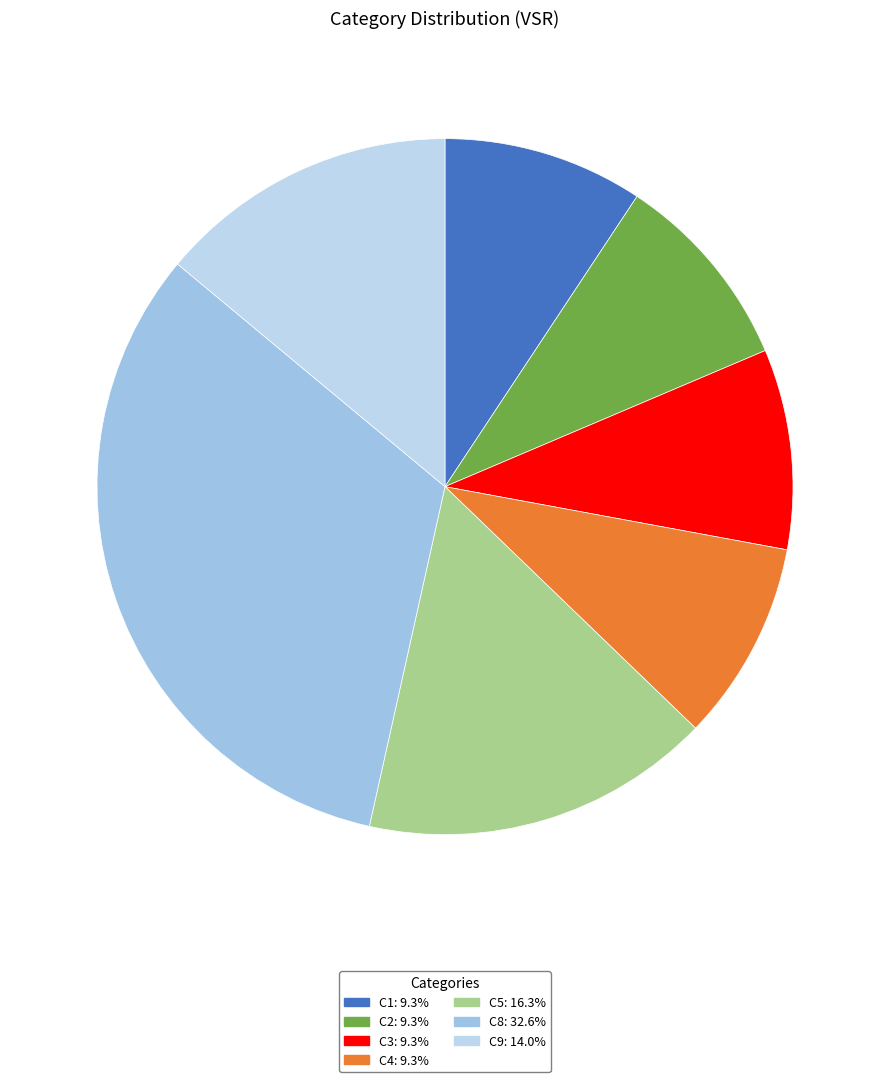

To the nearest percent, what portion does C1 represent?

9%